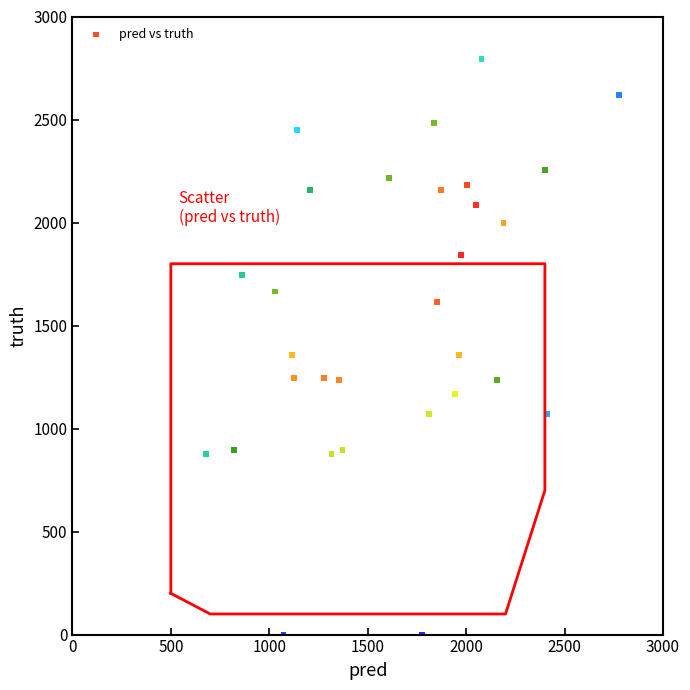

What is the range of Y values (max minus min)?

2792